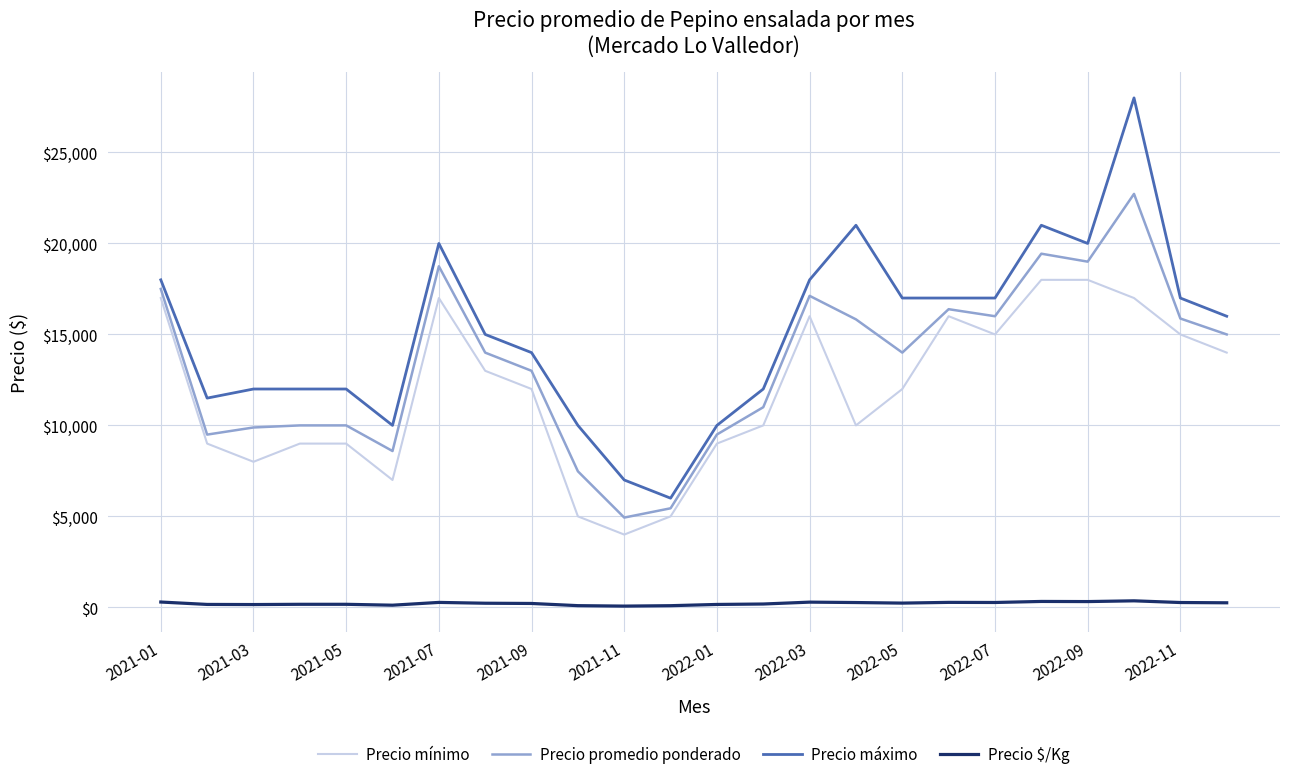

In Precio $/Kg, how many points are lower than both neighbors (excluding endpoints)?

6